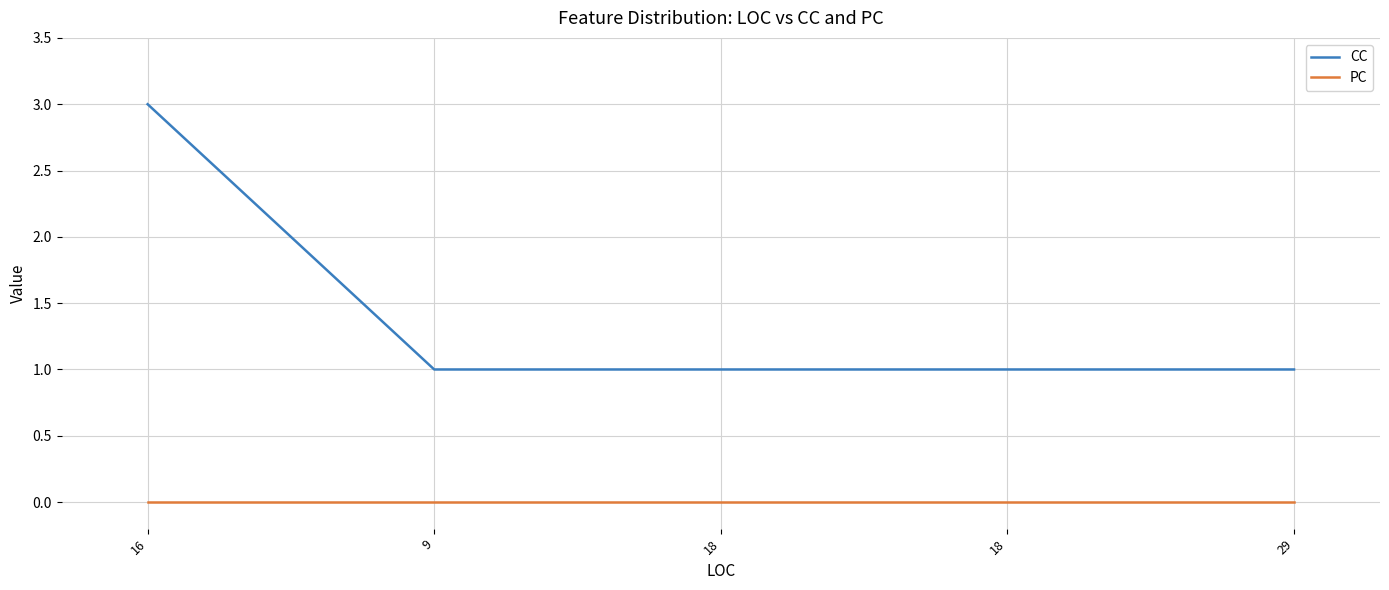

Which label corresponds to the largest value in the chart?

16